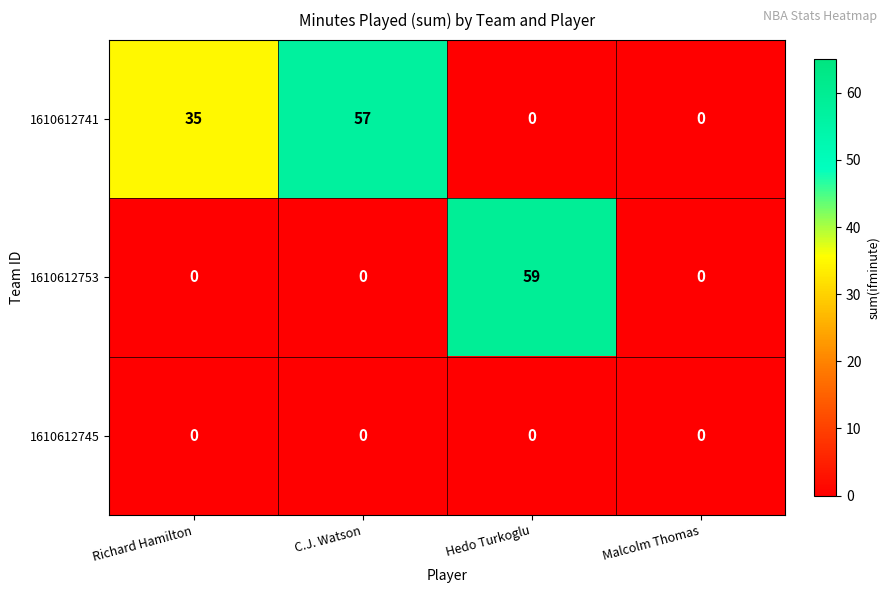

Where is 1610612741 nearest to the value 28?

Richard Hamilton